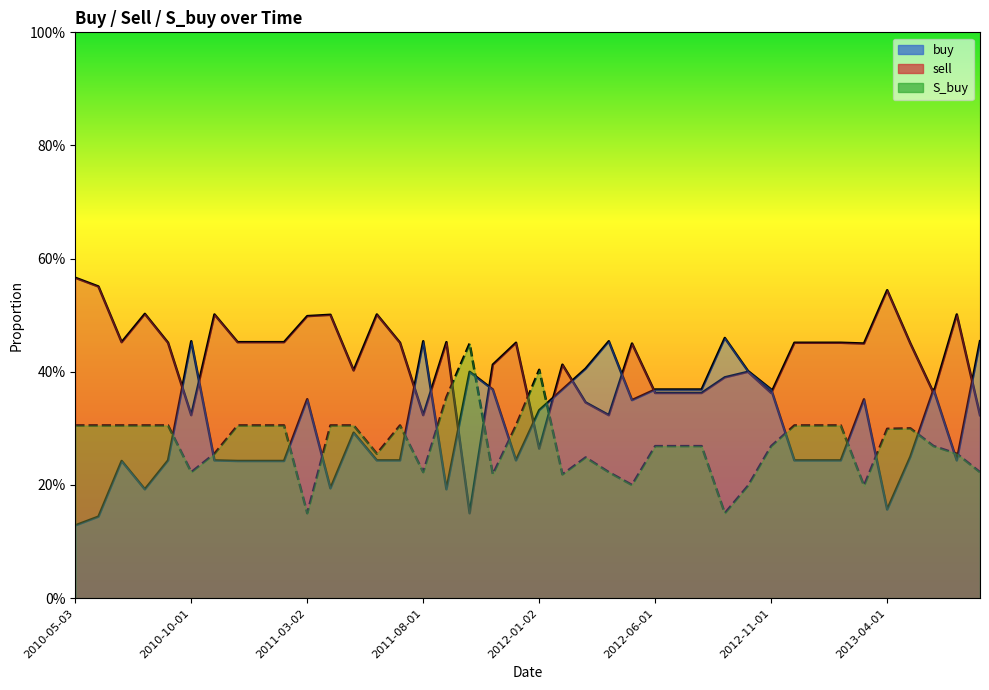

What are all the series names shown in the legend?

buy, sell, S_buy